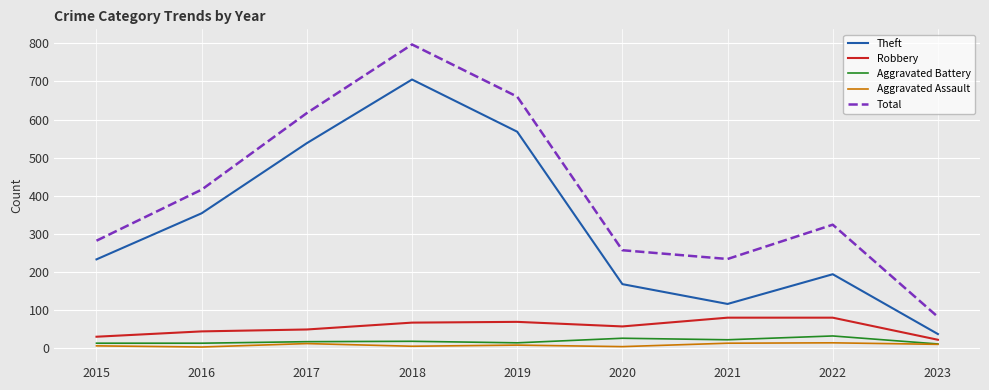

Which series has the largest total across all categories?

Total